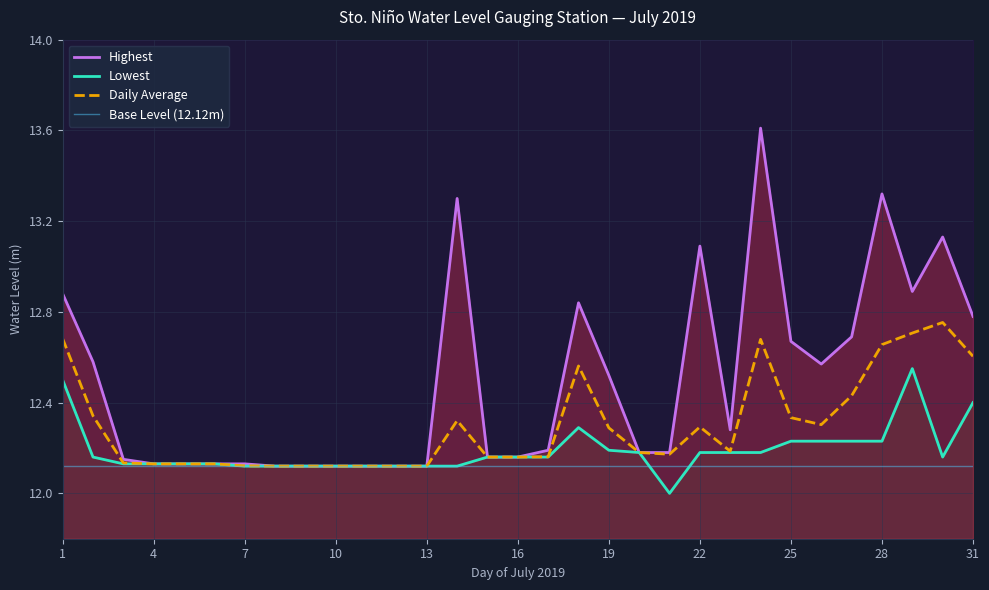

The AVE series shows 16.9 at 9. True or false?

False